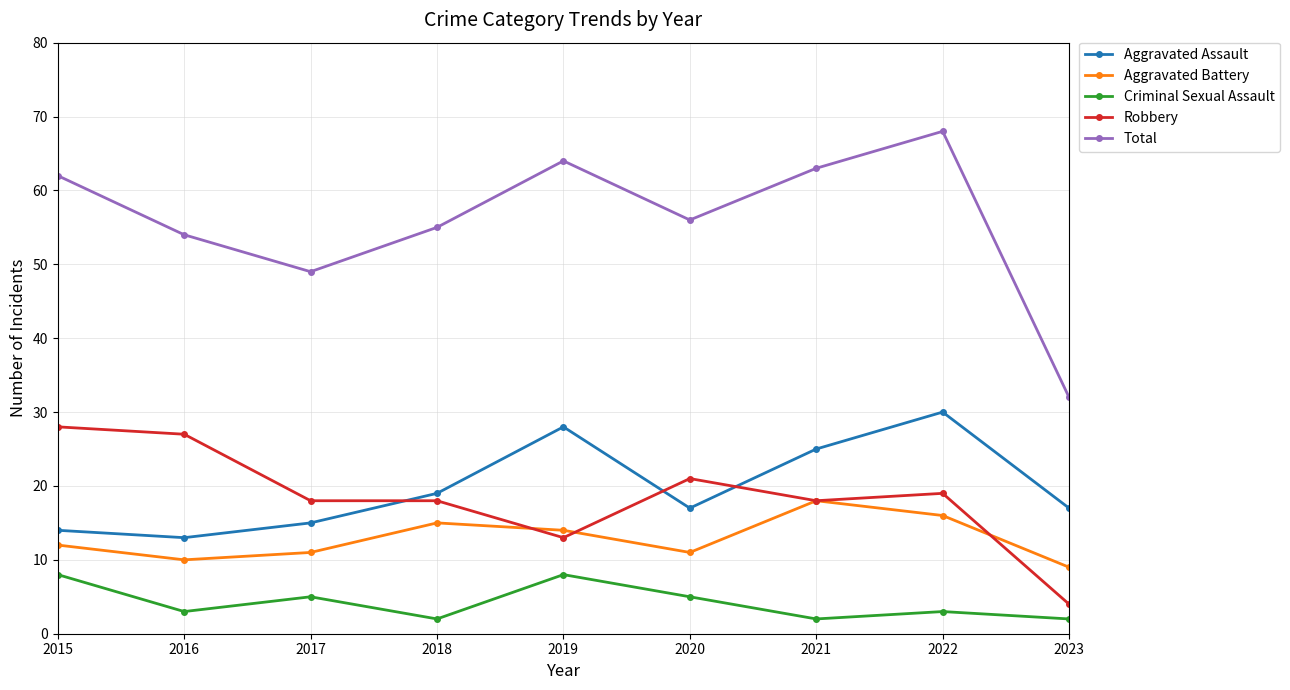

What is the minimum value for Total?

32